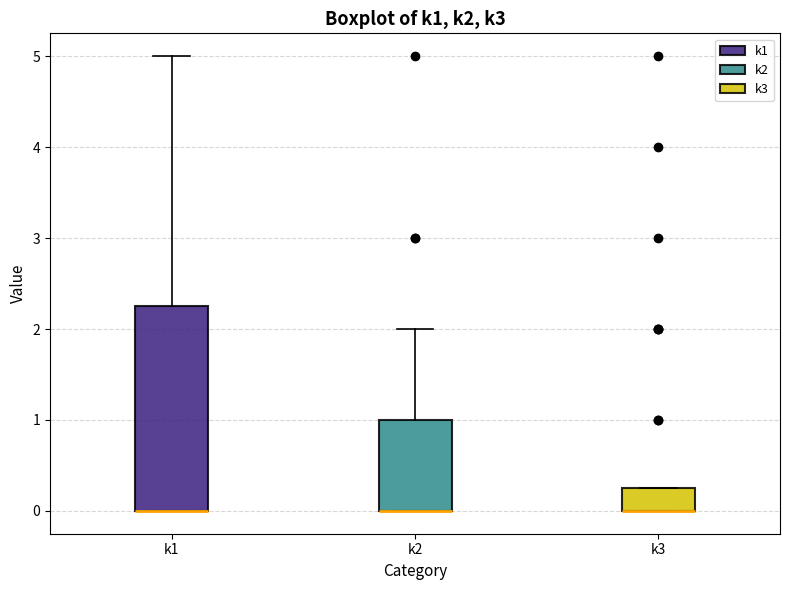

Reading left to right, read every box against the y-axis: the position of its median line, the range the box covers, and the ends of its whiskers. The values are not printed on the chart, so give them approximately, as read against the axis.

k1: median 0.0 (drawn on the box's lower edge), box 0.0 to 2.3, whiskers 0.0 to 5.0
k2: median 0.0 (drawn on the box's lower edge), box 0.0 to 1.0, whiskers 0.0 to 2.0
k3: median 0.0 (drawn on the box's lower edge), box 0.0 to 0.3, whiskers 0.0 to 0.3